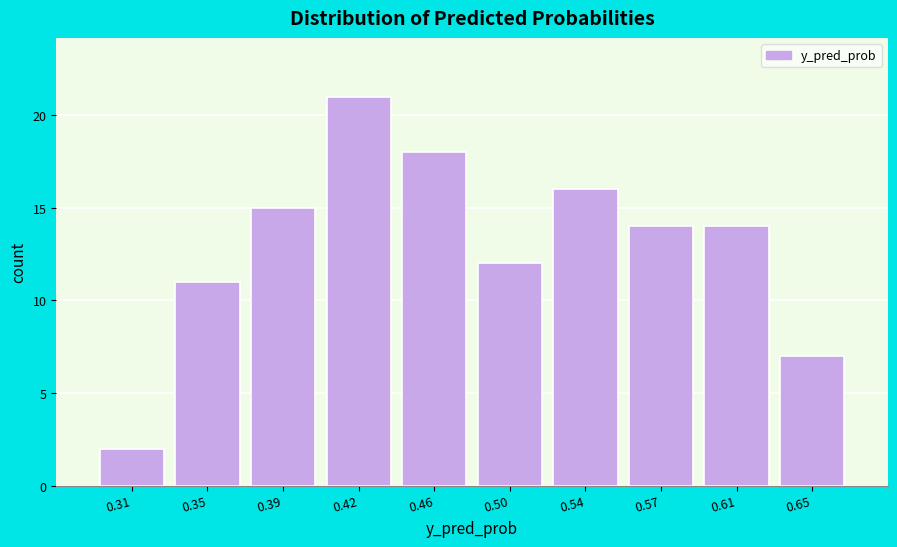

Reading left to right, what are all the values shown in this chart?

2	11	15	21	18	12	16	14	14	7